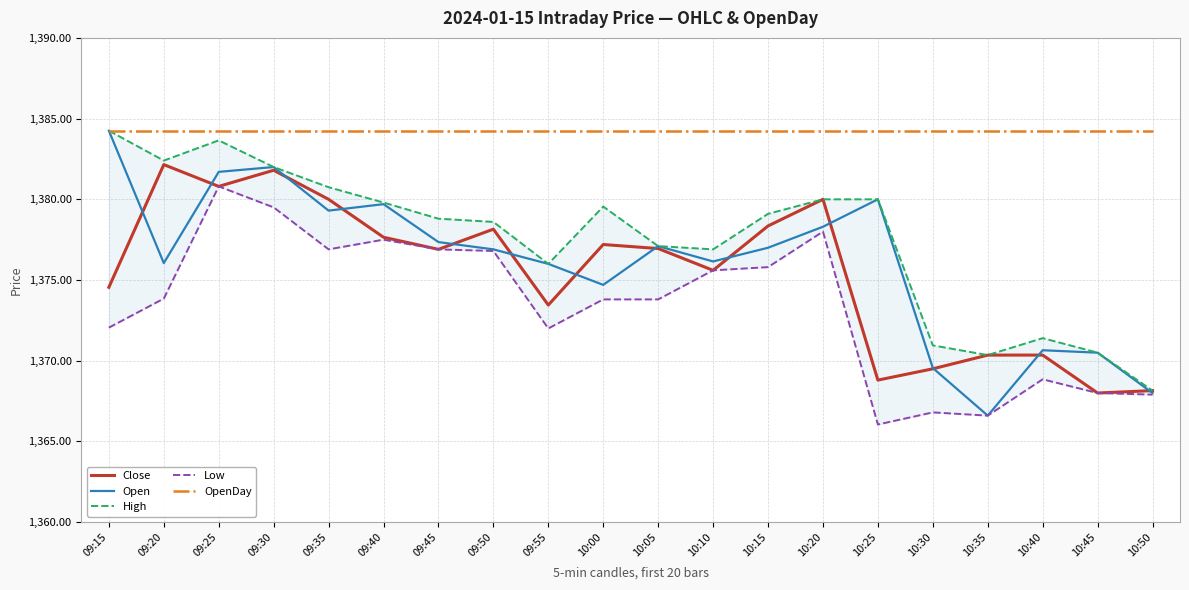

Is it true that Open equals 420.0 at 09:20?

False